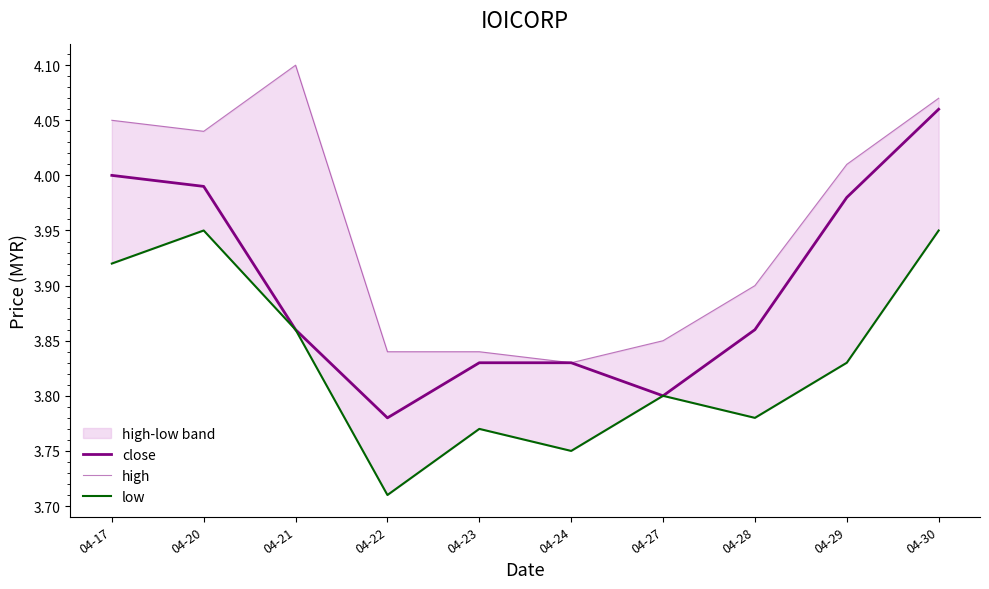

Which series has the widest spread of values?

close